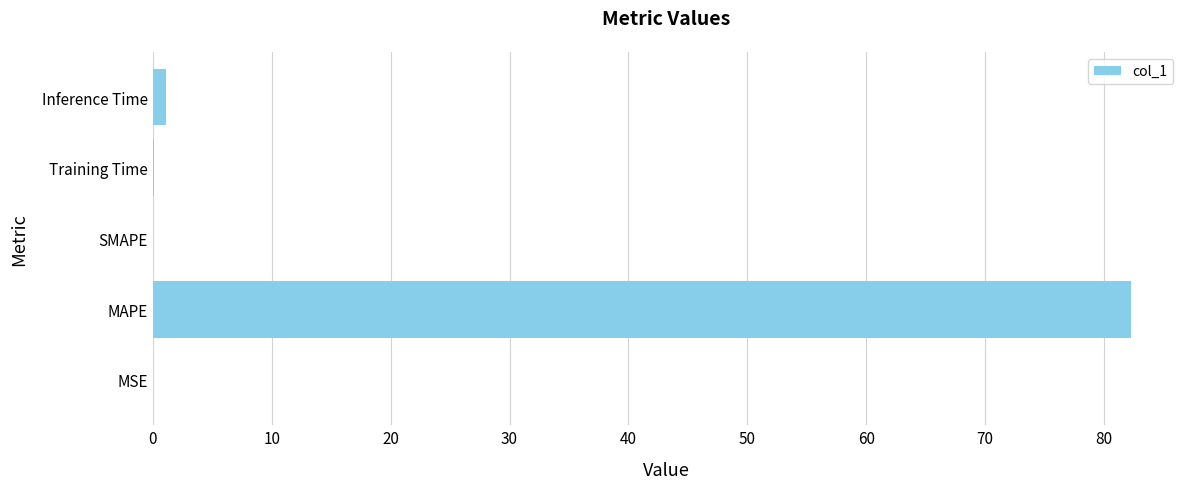

Is it true that the value at MAPE is 82.3?

True